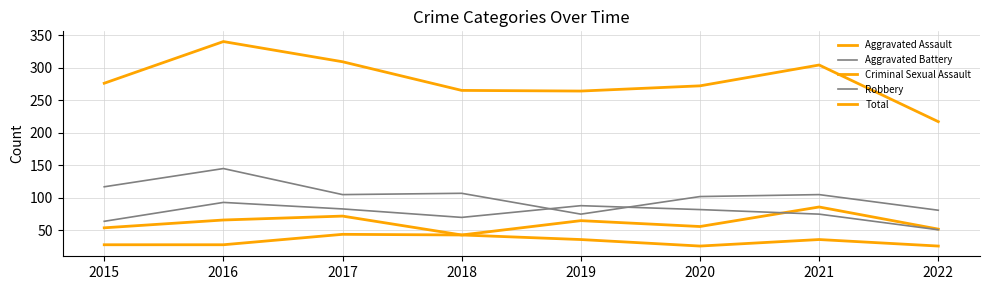

Where is the first local minimum for Aggravated Assault?

2018